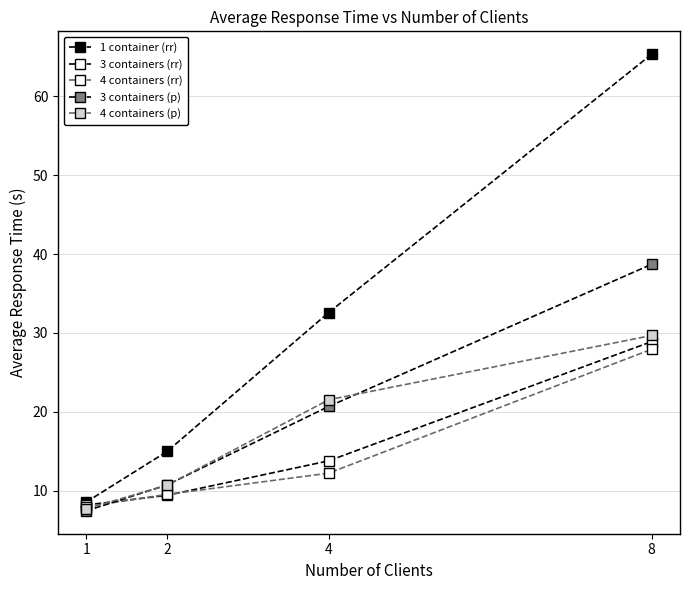

What is the maximum value for 3 containers (p)?

38.7